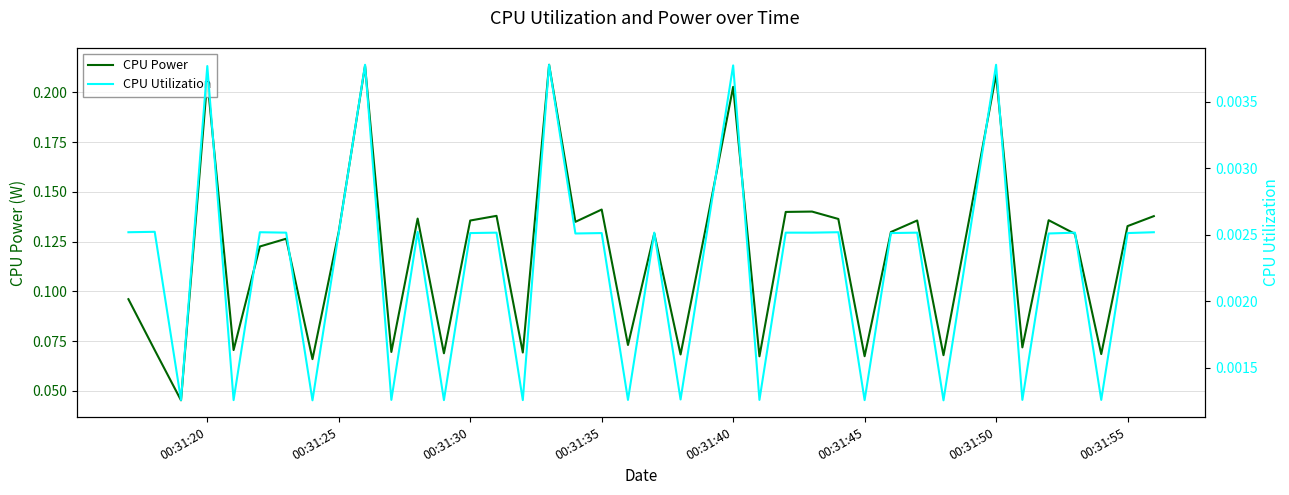

How many CPU Power values are between 0 and 1?

40